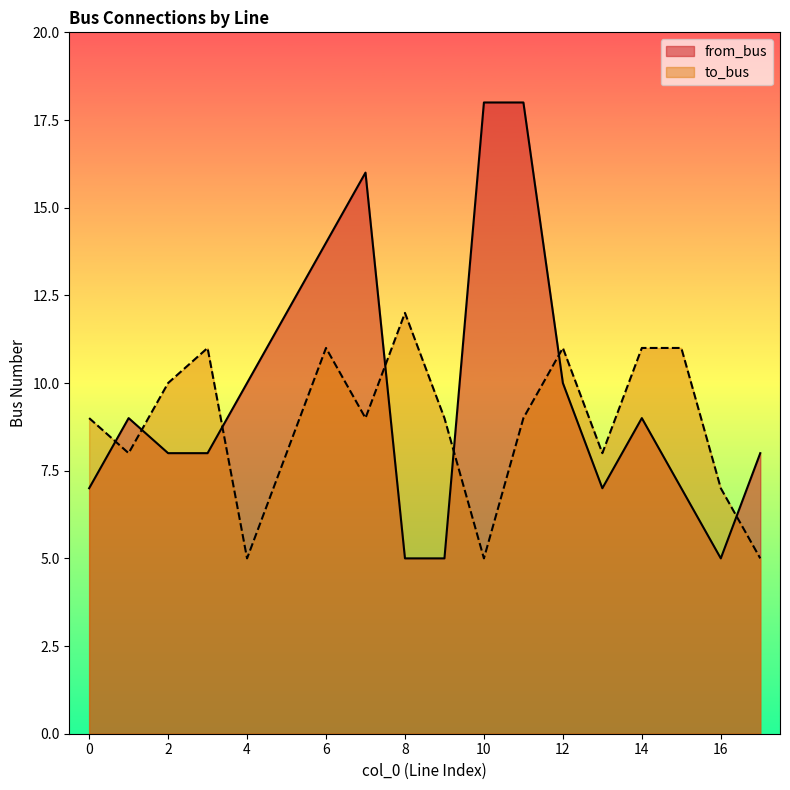

Reading right to left, extract all data points from this chart.

from_bus: 17=8	16=5	15=7	14=9	13=7	12=10	11=18	10=18	9=5	8=5	7=16	6=14	5=12	4=10	3=8	2=8	1=9	0=7
to_bus: 17=5	16=7	15=11	14=11	13=8	12=11	11=9	10=5	9=9	8=12	7=9	6=11	5=8	4=5	3=11	2=10	1=8	0=9